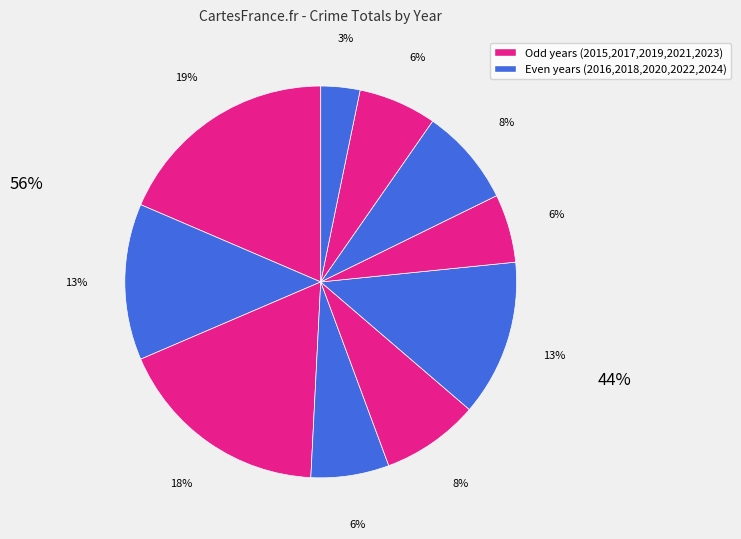

Count the number of slices in the pie.

10